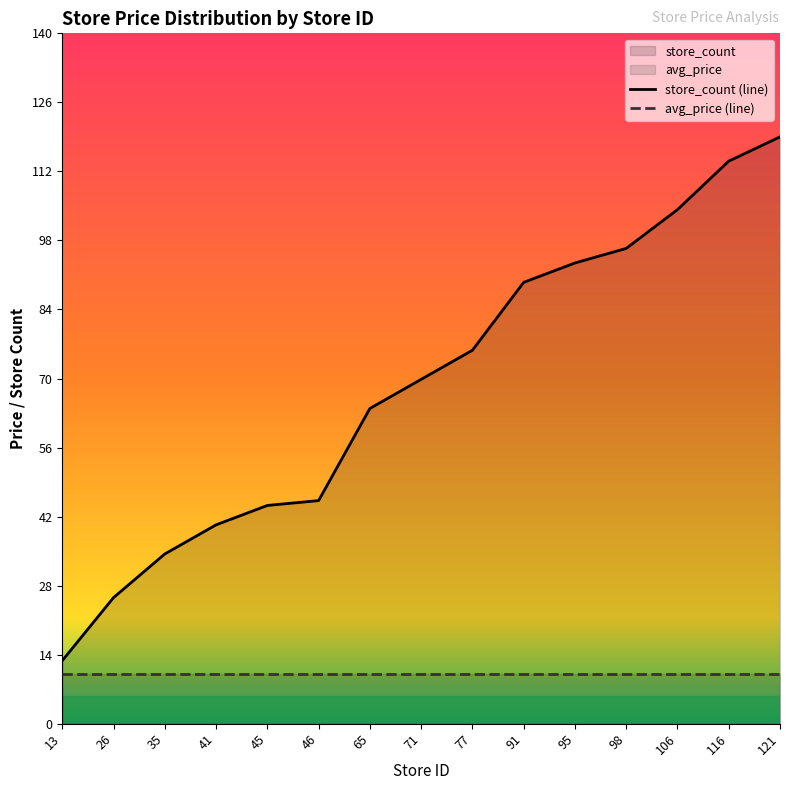

At which label does the data first exceed 69?

71